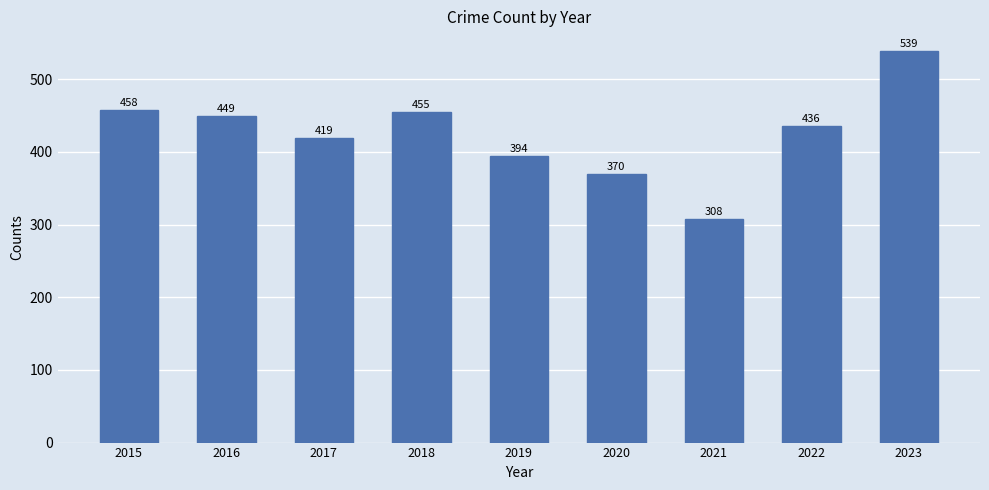

Are the bars horizontal?

No